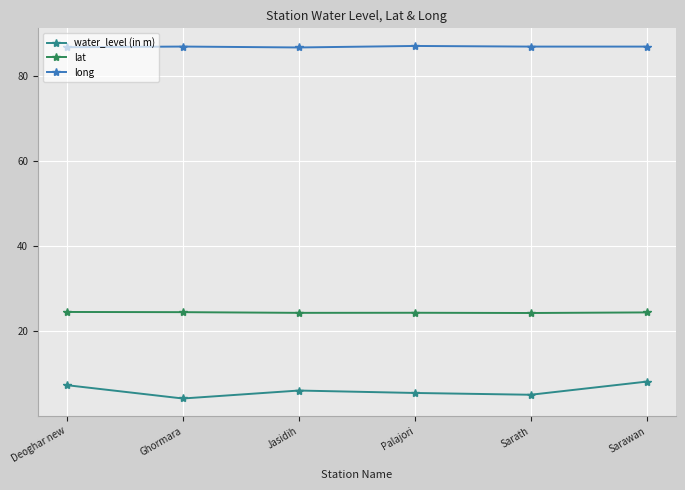

Rank the series by their average value, from highest to lowest.

long, lat, water_level (in m)